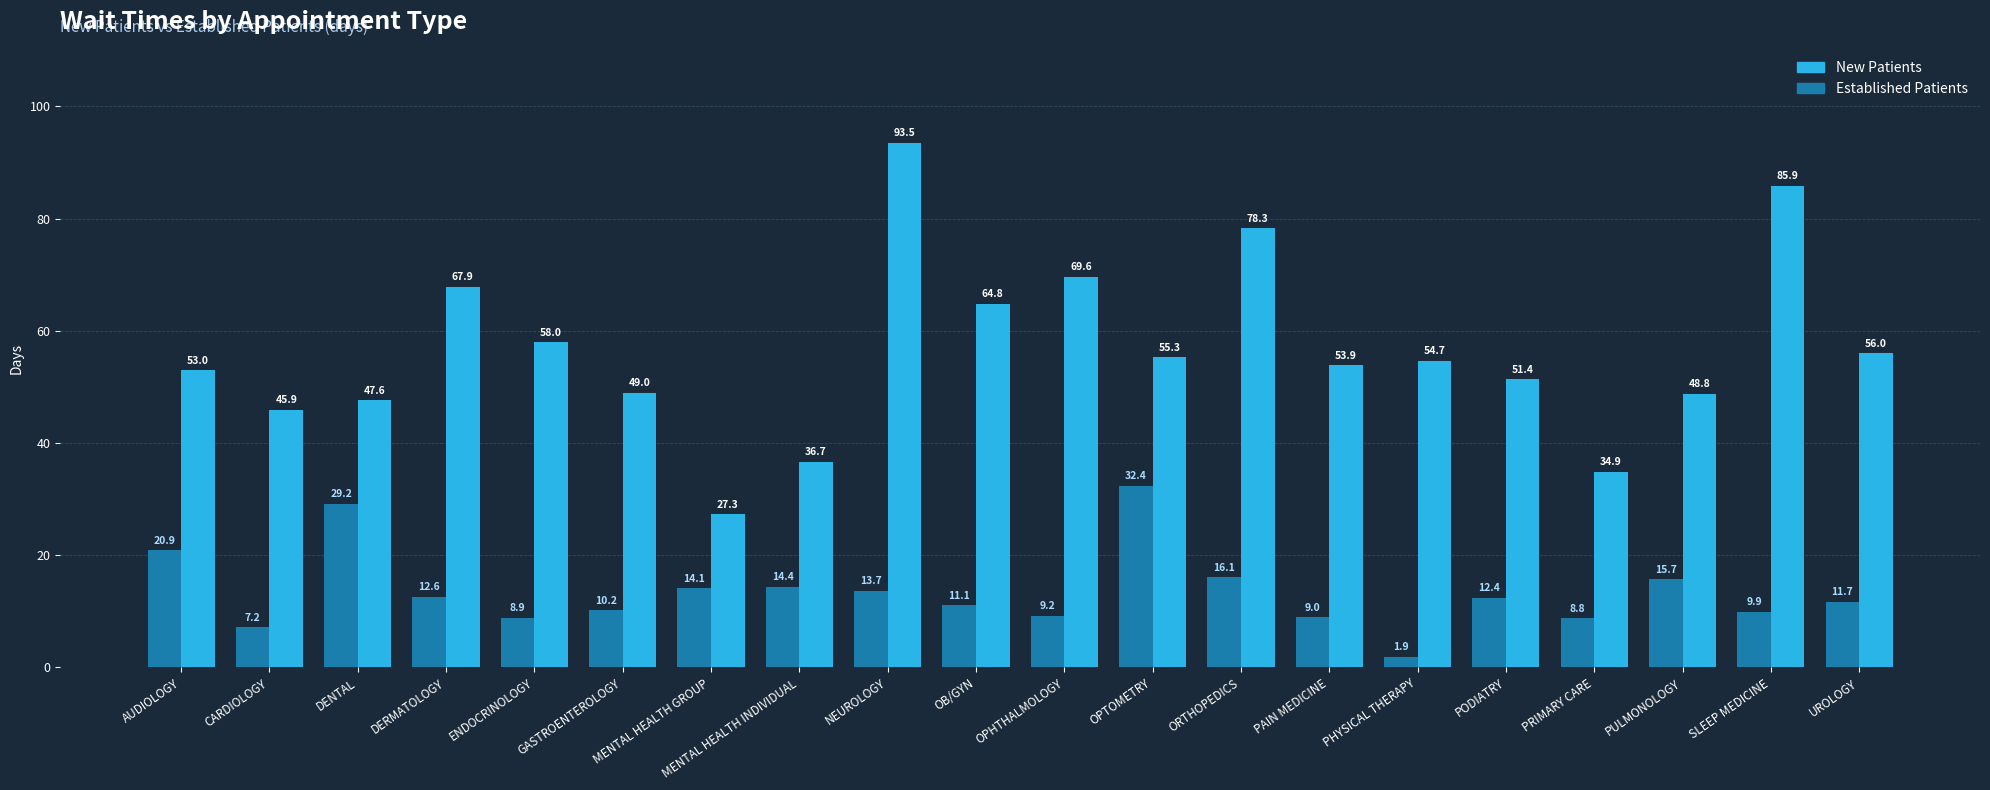

How many series are shown in this chart?

2